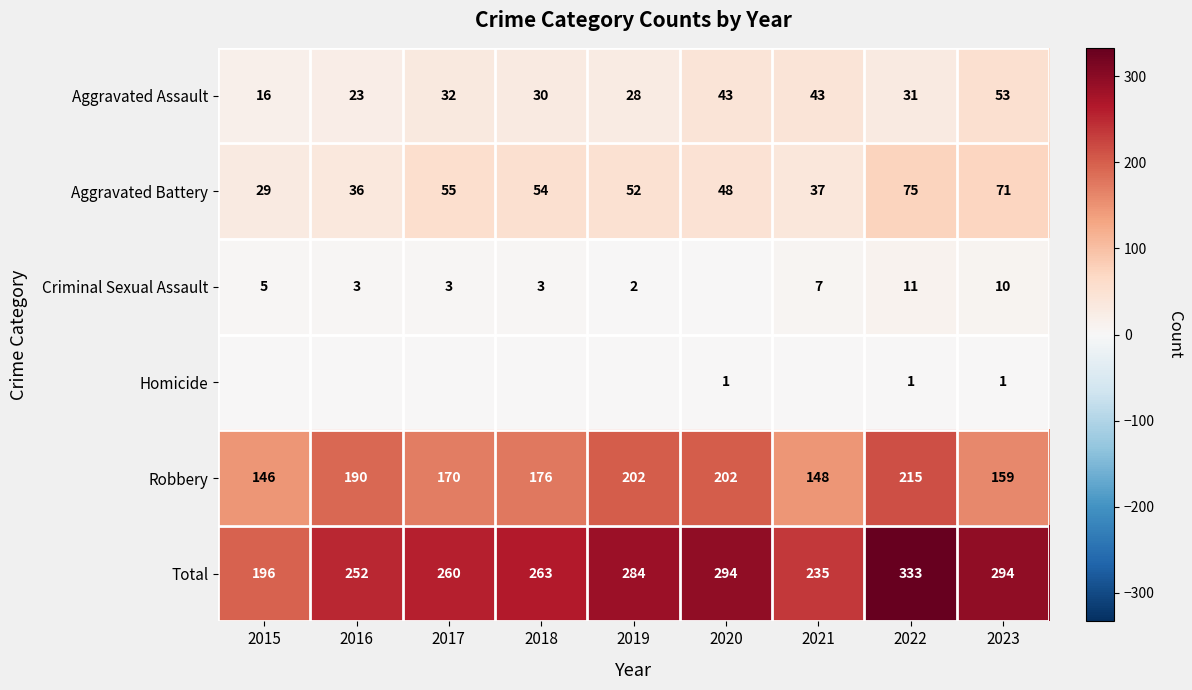

What is the difference between the second highest and second lowest values in the Total series?

59